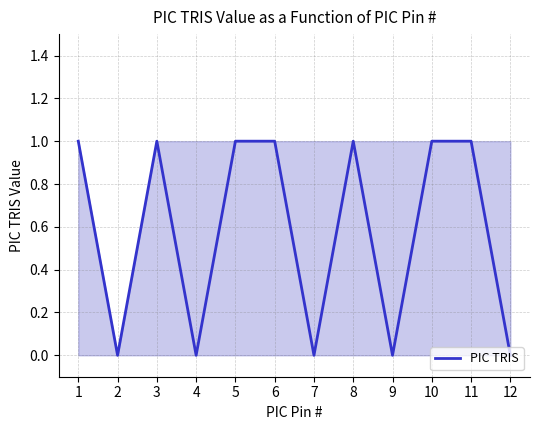

How many points are higher than both their immediate neighbors (excluding endpoints)?

2